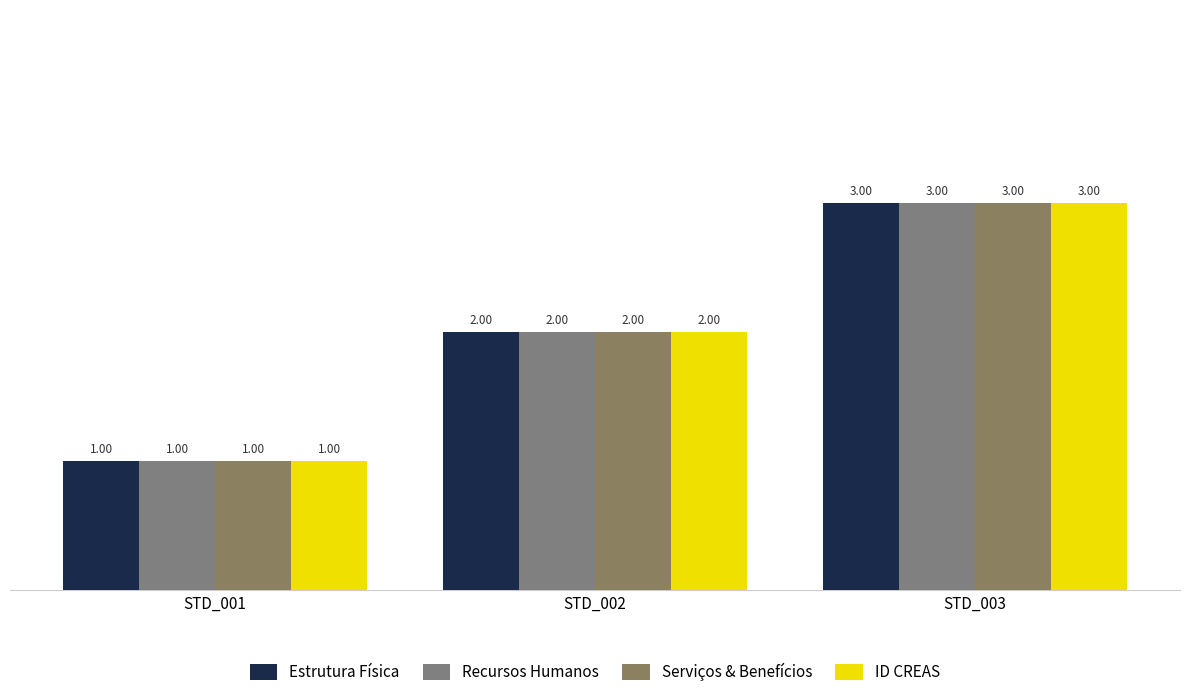

At which label is Recursos Humanos closest to 2?

STD_002